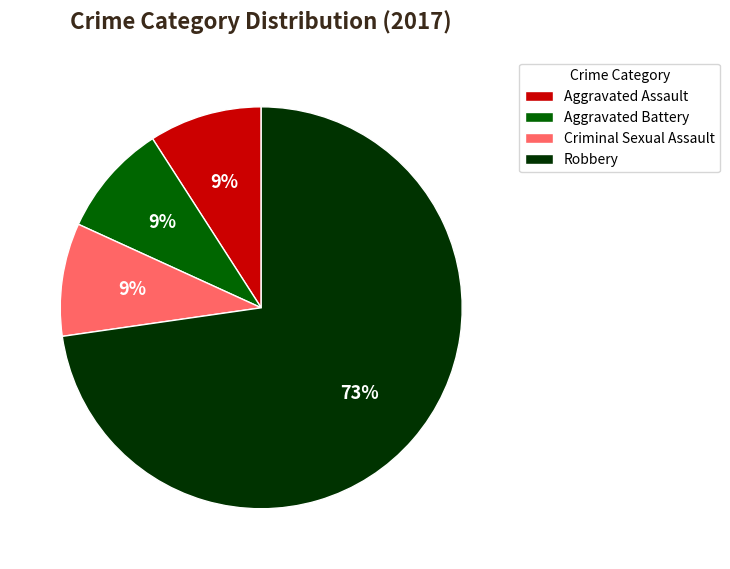

What is the ratio of the value at Aggravated Battery to the value at Robbery?

0.1